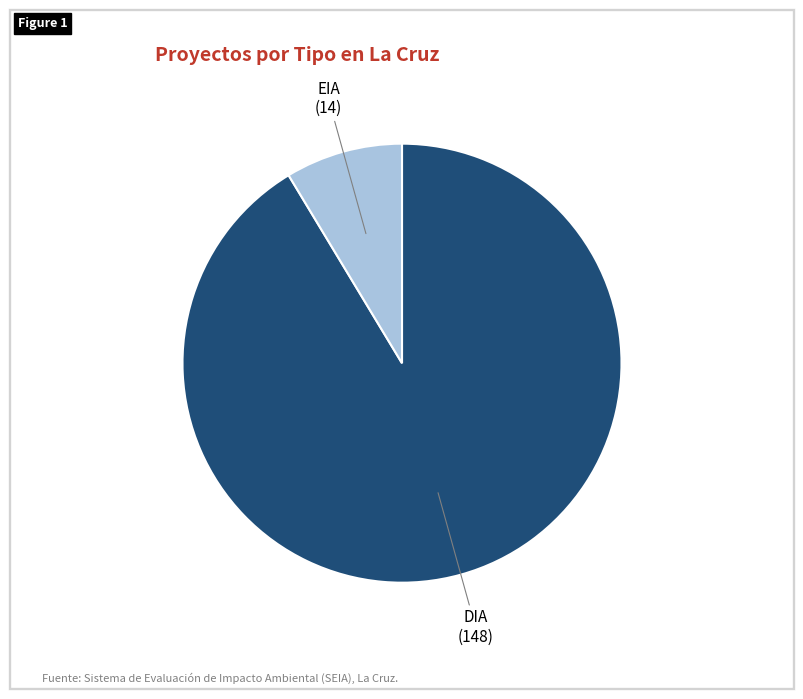

Combined, do DIA and EIA account for over 50%?

Yes